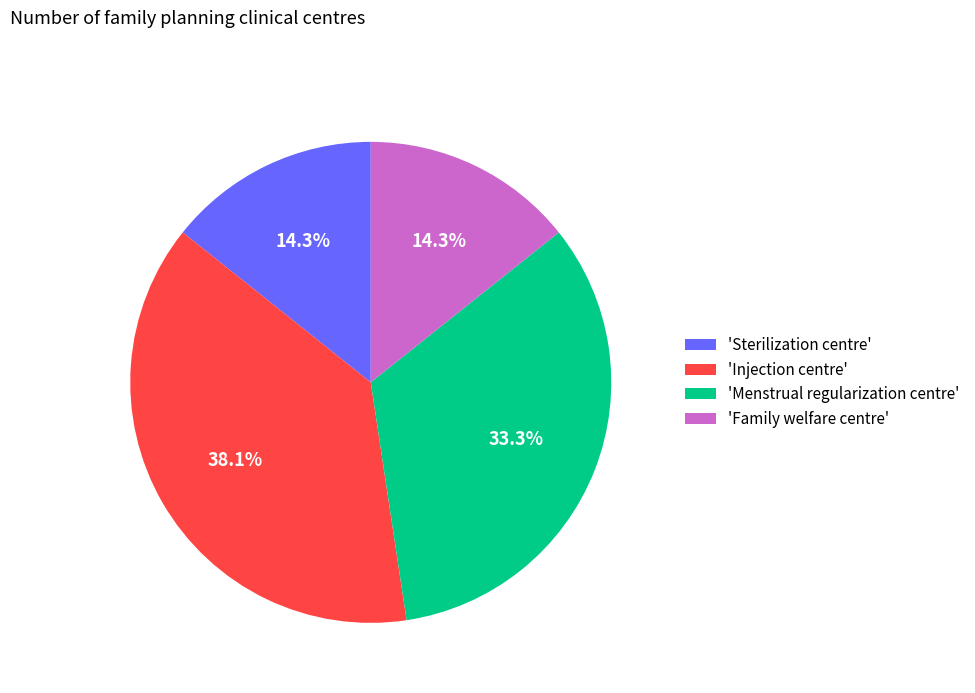

How many segments does this pie chart have?

4